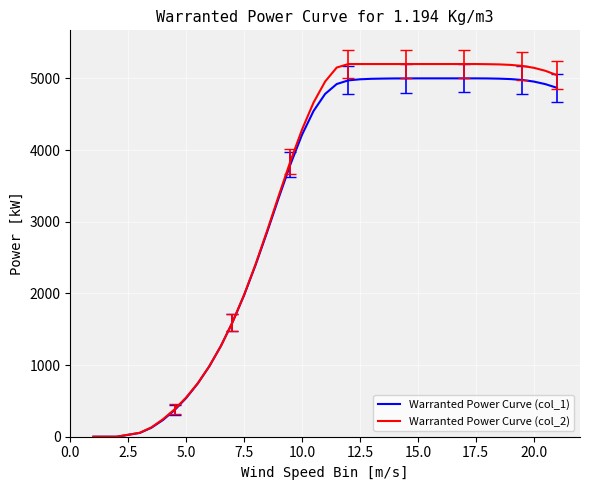

What is the greatest value displayed?

5200